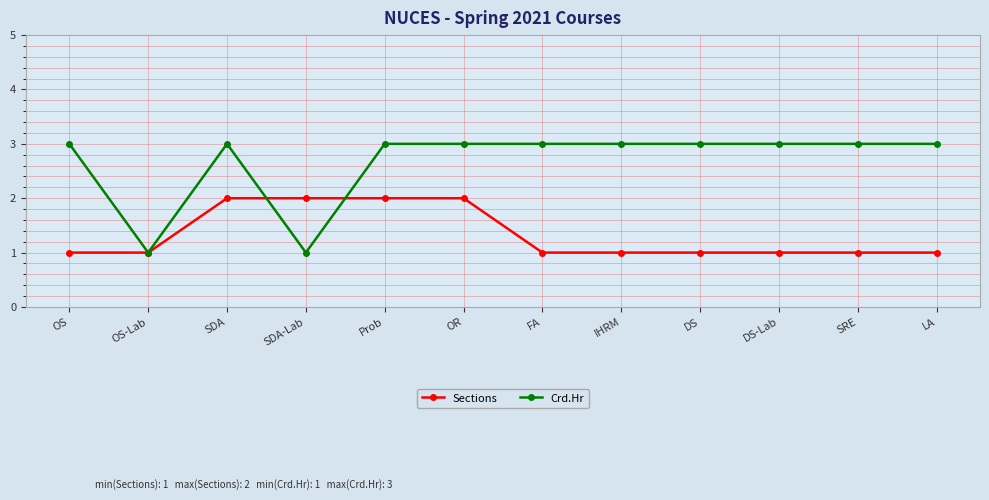

Is the value of Crd.Hr at DS greater than the value of Sections at SDA-Lab?

Yes